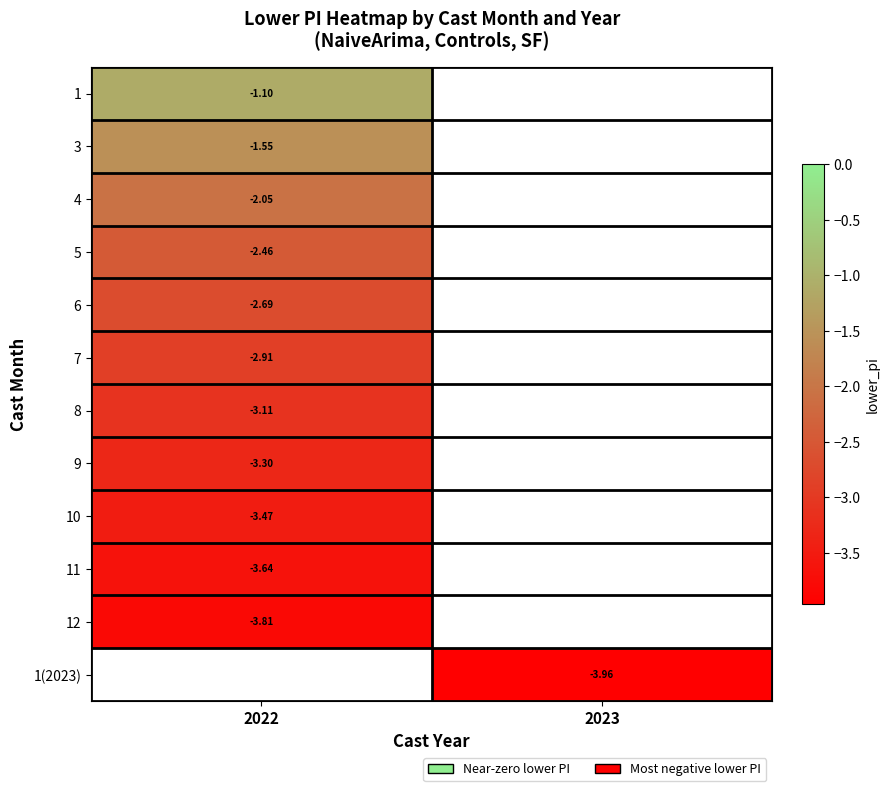

Which category has the highest value across all series?

2022